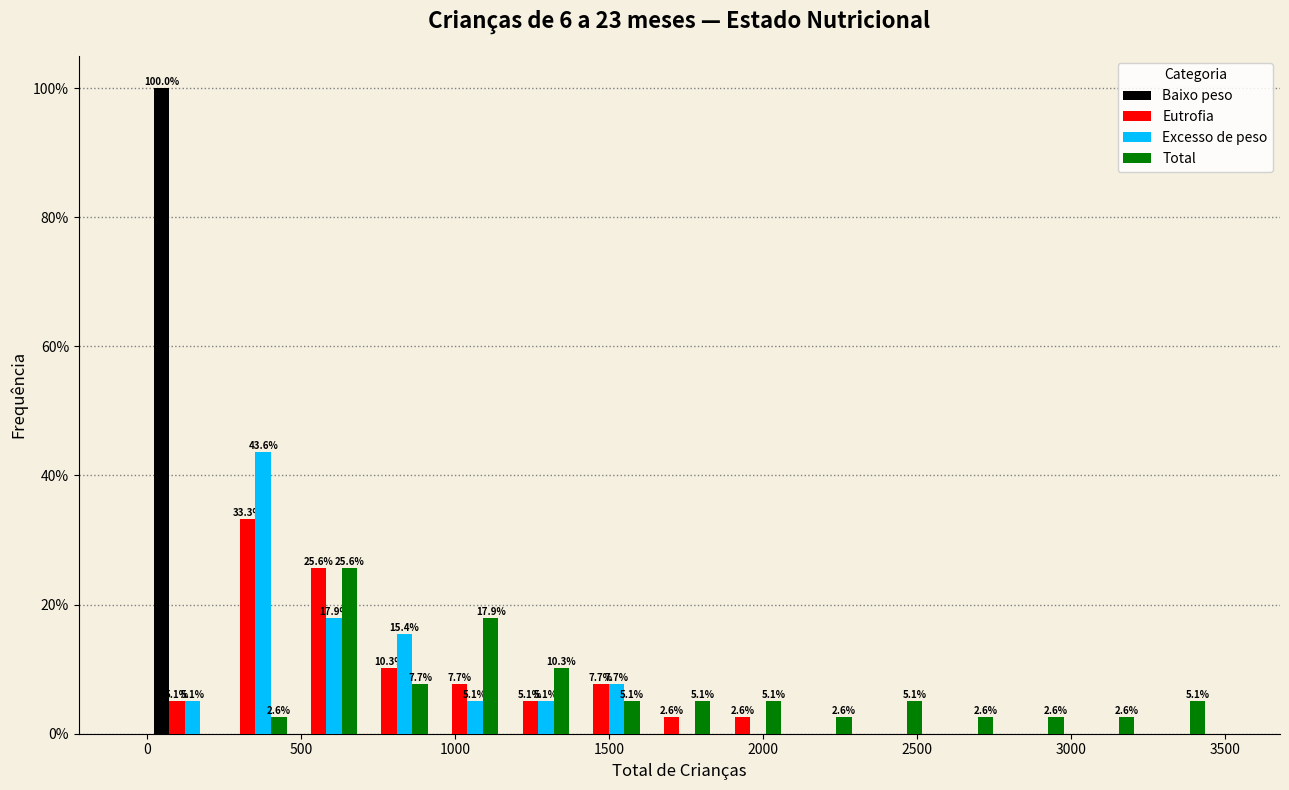

In the Total series, which range on the x-axis has the tallest bar?

450 to 700